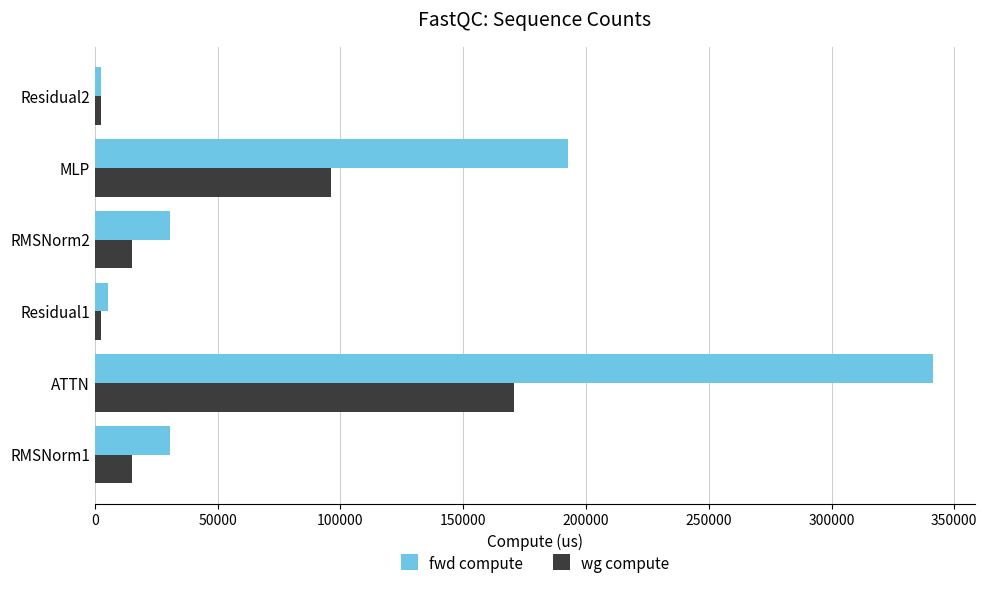

At which label is wg compute closest to 86721?

MLP